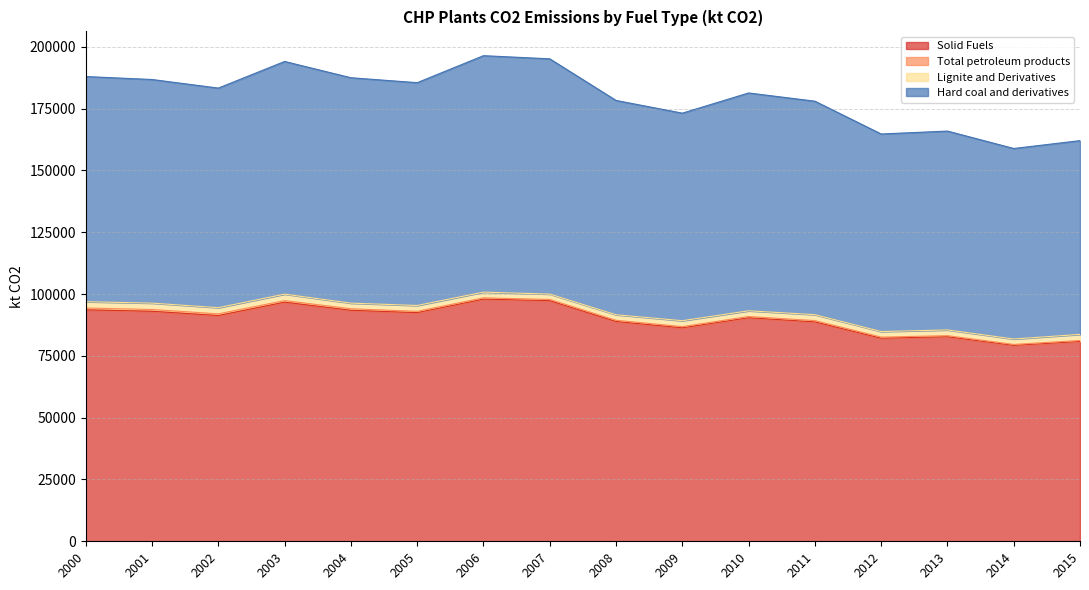

How many data points in Hard coal and derivatives are less than 183311?

8